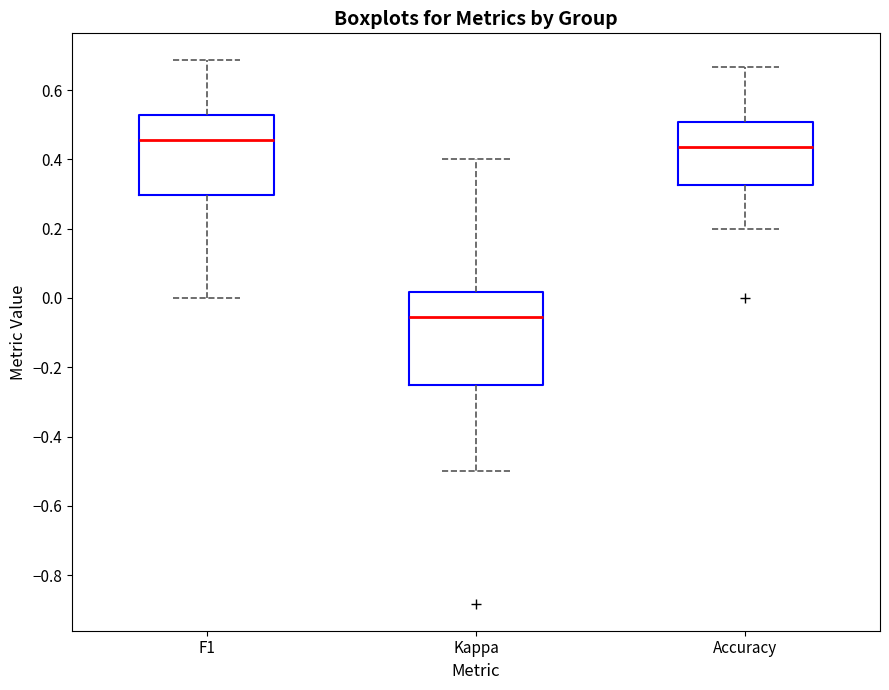

Reading left to right, read every box against the y-axis: the position of its median line, the range the box covers, and the ends of its whiskers. The values are not printed on the chart, so give them approximately, as read against the axis.

F1: median 0.46, box 0.30 to 0.52, whiskers 0.00 to 0.68
Kappa: median -0.06, box -0.24 to 0.02, whiskers -0.50 to 0.40
Accuracy: median 0.44, box 0.32 to 0.50, whiskers 0.20 to 0.66